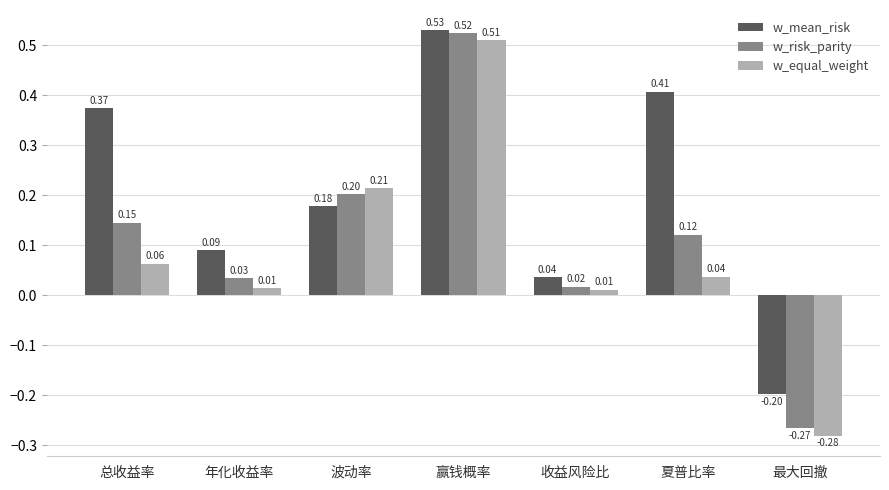

What is the difference between the w_equal_weight values at 赢钱概率 and 波动率?

0.3